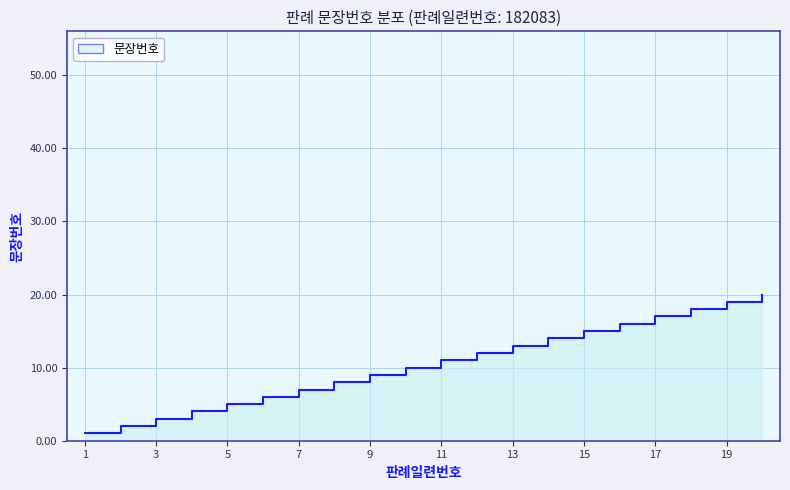

Is it true that the value at 20 is 31?

False